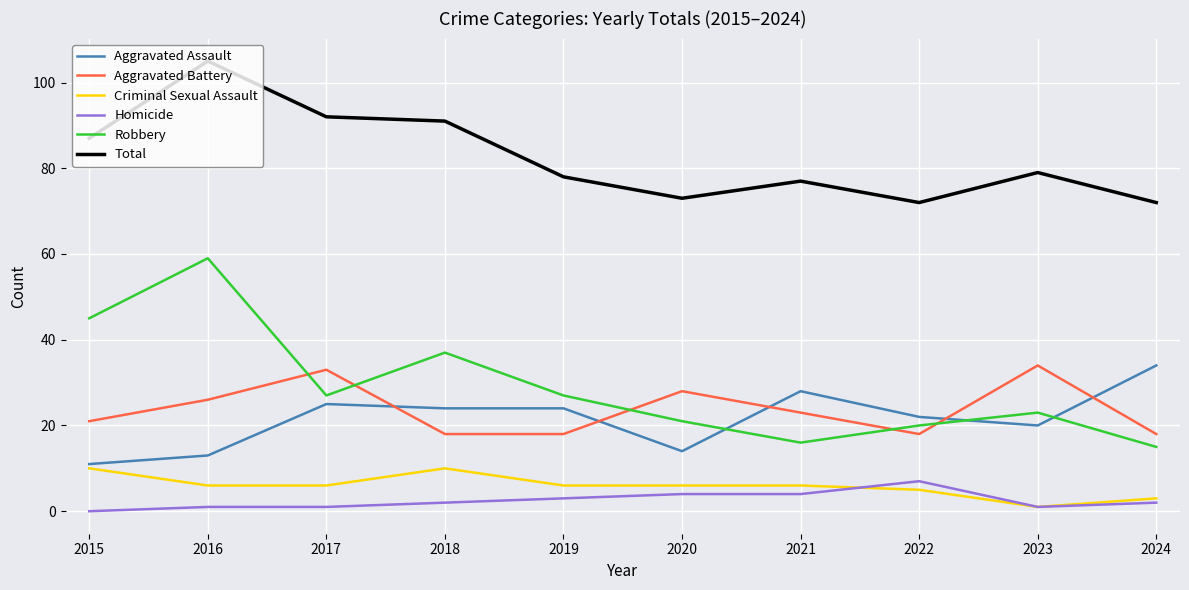

Reading left to right, transcribe all the data shown in this chart.

Aggravated Assault: 11	13	25	24	24	14	28	22	20	34
Aggravated Battery: 21	26	33	18	18	28	23	18	34	18
Criminal Sexual Assault: 10	6	6	10	6	6	6	5	1	3
Homicide: 0	1	1	2	3	4	4	7	1	2
Robbery: 45	59	27	37	27	21	16	20	23	15
Total: 87	105	92	91	78	73	77	72	79	72